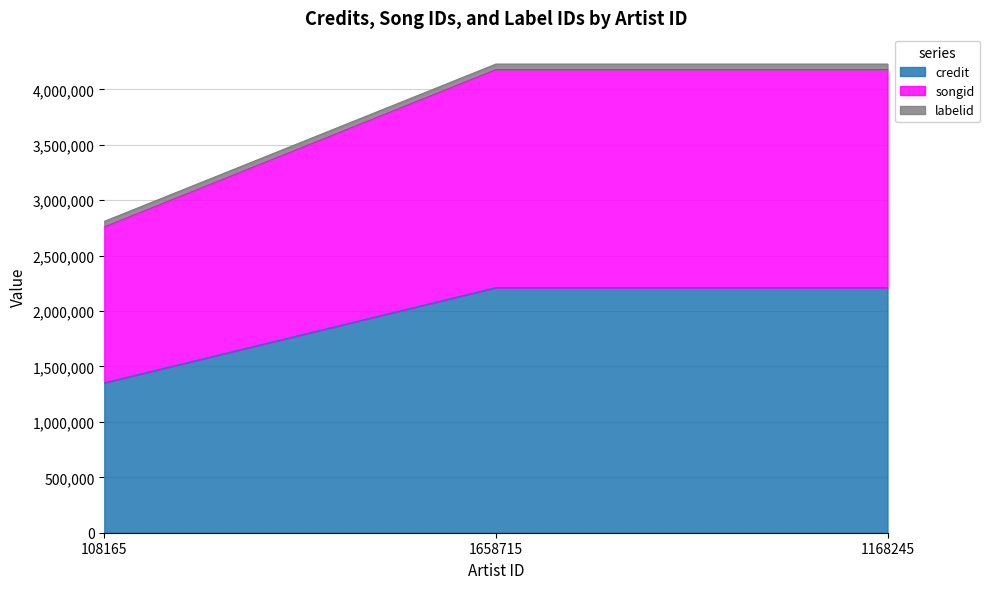

True or false: credit has a value of 602683 at 1658715.

False